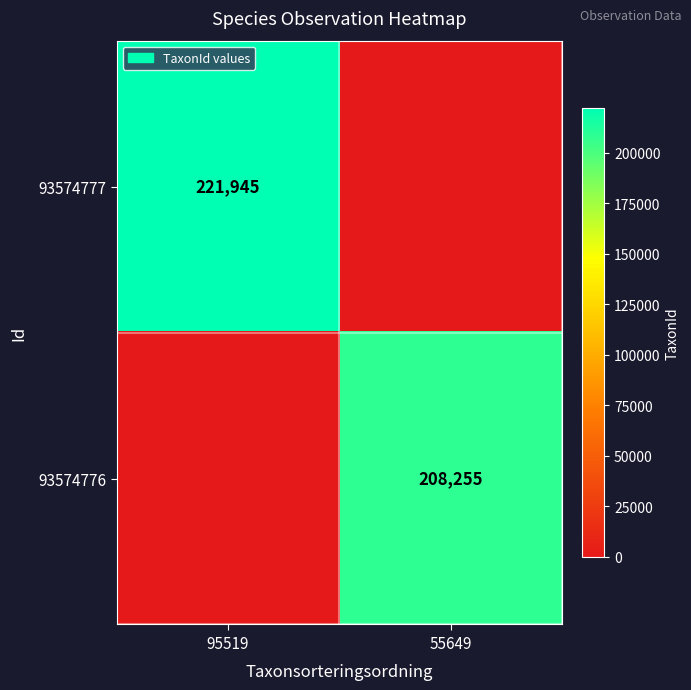

Is it true that 93574776 equals 208255 at 55649?

True